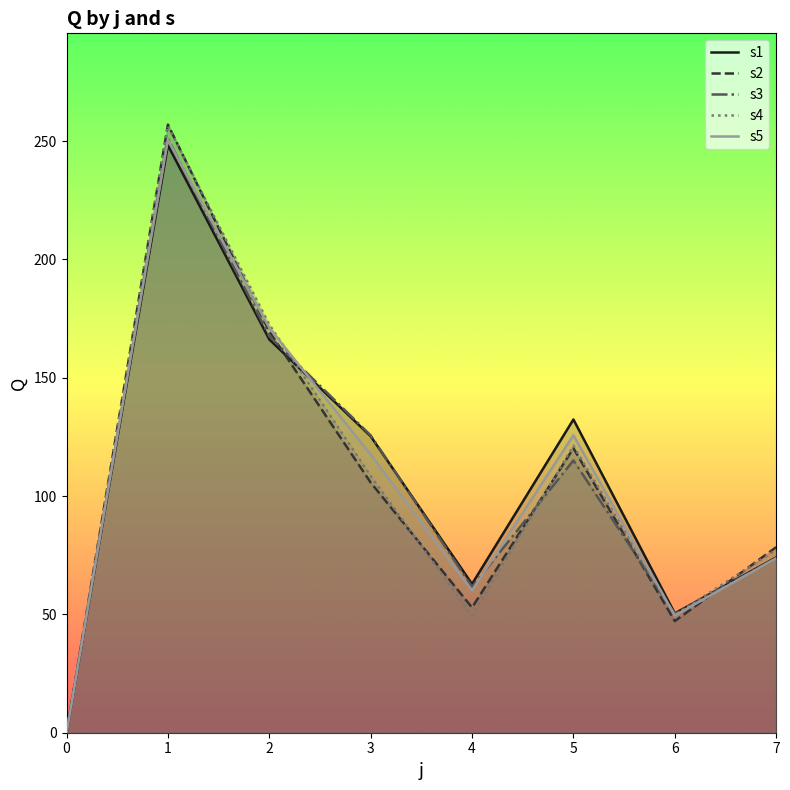

Does the chart have visible grid lines?

No